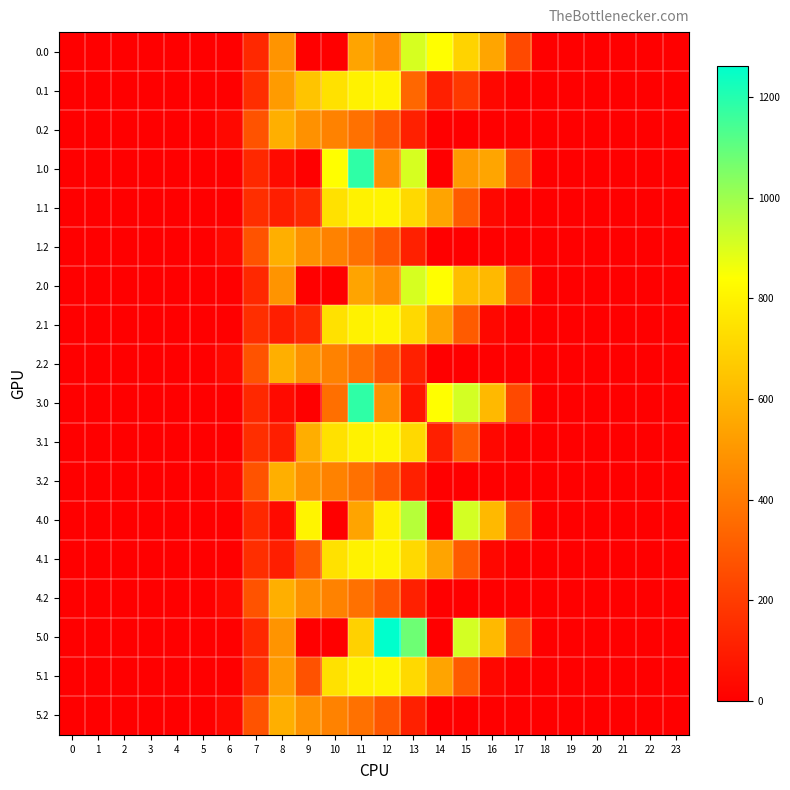

Reading left to right, what are all the values shown in this chart?

0.0: 0=0.0	1=0.0	2=0.0	3=0.0	4=0.0	5=0.0	6=0.0	7=134.3	8=489.3	9=0.0	10=0.0	11=544.3	12=477.2	13=908.2	14=838.3	15=697.4	16=545.4	17=243.5	18=0.0	19=0.0	20=0.0	21=0.0	22=0.0	23=0.0
0.1: 0=0.0	1=0.0	2=0.0	3=0.0	4=0.0	5=0.0	6=0.0	7=153.2	8=514.8	9=646.9	10=742.1	11=800.2	12=806.9	13=341.7	14=105.5	15=190.4	16=26.8	17=0.0	18=0.0	19=0.0	20=0.0	21=0.0	22=0.0	23=0.0
0.2: 0=0.0	1=0.0	2=0.0	3=0.0	4=0.0	5=0.0	6=29.3	7=276.9	8=576.6	9=480.7	10=430.5	11=374.4	12=289.5	13=107.8	14=0.0	15=0.0	16=0.0	17=0.0	18=0.0	19=0.0	20=0.0	21=0.0	22=0.0	23=0.0
1.0: 0=0.0	1=0.0	2=0.0	3=0.0	4=0.0	5=0.0	6=0.0	7=134.3	8=35.0	9=0.0	10=838.0	11=1185.2	12=477.2	13=908.2	14=0.3	15=510.7	16=545.4	17=243.5	18=0.0	19=0.0	20=0.0	21=0.0	22=0.0	23=0.0
1.1: 0=0.0	1=0.0	2=0.0	3=0.0	4=0.0	5=0.0	6=0.0	7=153.2	8=102.3	9=136.2	10=742.1	11=800.2	12=806.9	13=715.3	14=544.1	15=301.4	16=26.8	17=0.0	18=0.0	19=0.0	20=0.0	21=0.0	22=0.0	23=0.0
1.2: 0=0.0	1=0.0	2=0.0	3=0.0	4=0.0	5=0.0	6=29.3	7=276.9	8=576.6	9=480.7	10=430.5	11=374.4	12=289.5	13=107.8	14=0.0	15=0.0	16=0.0	17=0.0	18=0.0	19=0.0	20=0.0	21=0.0	22=0.0	23=0.0
2.0: 0=0.0	1=0.0	2=0.0	3=0.0	4=0.0	5=0.0	6=0.0	7=134.3	8=489.3	9=0.0	10=0.0	11=544.3	12=477.2	13=908.2	14=838.3	15=629.8	16=613.0	17=243.5	18=0.0	19=0.0	20=0.0	21=0.0	22=0.0	23=0.0
2.1: 0=0.0	1=0.0	2=0.0	3=0.0	4=0.0	5=0.0	6=0.0	7=153.2	8=102.3	9=136.2	10=742.1	11=800.2	12=806.9	13=715.3	14=544.1	15=301.4	16=26.8	17=0.0	18=0.0	19=0.0	20=0.0	21=0.0	22=0.0	23=0.0
2.2: 0=0.0	1=0.0	2=0.0	3=0.0	4=0.0	5=0.0	6=29.3	7=276.9	8=576.6	9=480.7	10=430.5	11=374.4	12=289.5	13=107.8	14=0.0	15=0.0	16=0.0	17=0.0	18=0.0	19=0.0	20=0.0	21=0.0	22=0.0	23=0.0
3.0: 0=0.0	1=0.0	2=0.0	3=0.0	4=0.0	5=0.0	6=0.0	7=134.3	8=35.0	9=0.0	10=369.2	11=1185.2	12=477.2	13=70.2	14=838.3	15=911.8	16=613.0	17=243.5	18=0.0	19=0.0	20=0.0	21=0.0	22=0.0	23=0.0
3.1: 0=0.0	1=0.0	2=0.0	3=0.0	4=0.0	5=0.0	6=0.0	7=153.2	8=102.3	9=574.8	10=742.1	11=800.2	12=806.9	13=715.3	14=105.5	15=301.4	16=26.8	17=0.0	18=0.0	19=0.0	20=0.0	21=0.0	22=0.0	23=0.0
3.2: 0=0.0	1=0.0	2=0.0	3=0.0	4=0.0	5=0.0	6=29.3	7=276.9	8=576.6	9=480.7	10=430.5	11=374.4	12=289.5	13=107.8	14=0.0	15=0.0	16=0.0	17=0.0	18=0.0	19=0.0	20=0.0	21=0.0	22=0.0	23=0.0
4.0: 0=0.0	1=0.0	2=0.0	3=0.0	4=0.0	5=0.0	6=0.0	7=134.3	8=35.0	9=804.0	10=0.0	11=544.3	12=793.9	13=959.2	14=0.3	15=911.8	16=613.0	17=243.5	18=0.0	19=0.0	20=0.0	21=0.0	22=0.0	23=0.0
4.1: 0=0.0	1=0.0	2=0.0	3=0.0	4=0.0	5=0.0	6=0.0	7=153.2	8=102.3	9=297.8	10=742.1	11=800.2	12=806.9	13=715.3	14=544.1	15=301.4	16=26.8	17=0.0	18=0.0	19=0.0	20=0.0	21=0.0	22=0.0	23=0.0
4.2: 0=0.0	1=0.0	2=0.0	3=0.0	4=0.0	5=0.0	6=29.3	7=276.9	8=576.6	9=480.7	10=430.5	11=374.4	12=289.5	13=107.8	14=0.0	15=0.0	16=0.0	17=0.0	18=0.0	19=0.0	20=0.0	21=0.0	22=0.0	23=0.0
5.0: 0=0.0	1=0.0	2=0.0	3=0.0	4=0.0	5=0.0	6=0.0	7=134.3	8=489.3	9=0.0	10=0.0	11=690.8	12=1261.6	13=1081.2	14=0.3	15=911.8	16=613.0	17=243.5	18=0.0	19=0.0	20=0.0	21=0.0	22=0.0	23=0.0
5.1: 0=0.0	1=0.0	2=0.0	3=0.0	4=0.0	5=0.0	6=0.0	7=153.2	8=514.8	9=271.7	10=742.1	11=800.2	12=806.9	13=715.3	14=544.1	15=301.4	16=26.8	17=0.0	18=0.0	19=0.0	20=0.0	21=0.0	22=0.0	23=0.0
5.2: 0=0.0	1=0.0	2=0.0	3=0.0	4=0.0	5=0.0	6=29.3	7=276.9	8=576.6	9=480.7	10=430.5	11=374.4	12=289.5	13=107.8	14=0.0	15=0.0	16=0.0	17=0.0	18=0.0	19=0.0	20=0.0	21=0.0	22=0.0	23=0.0